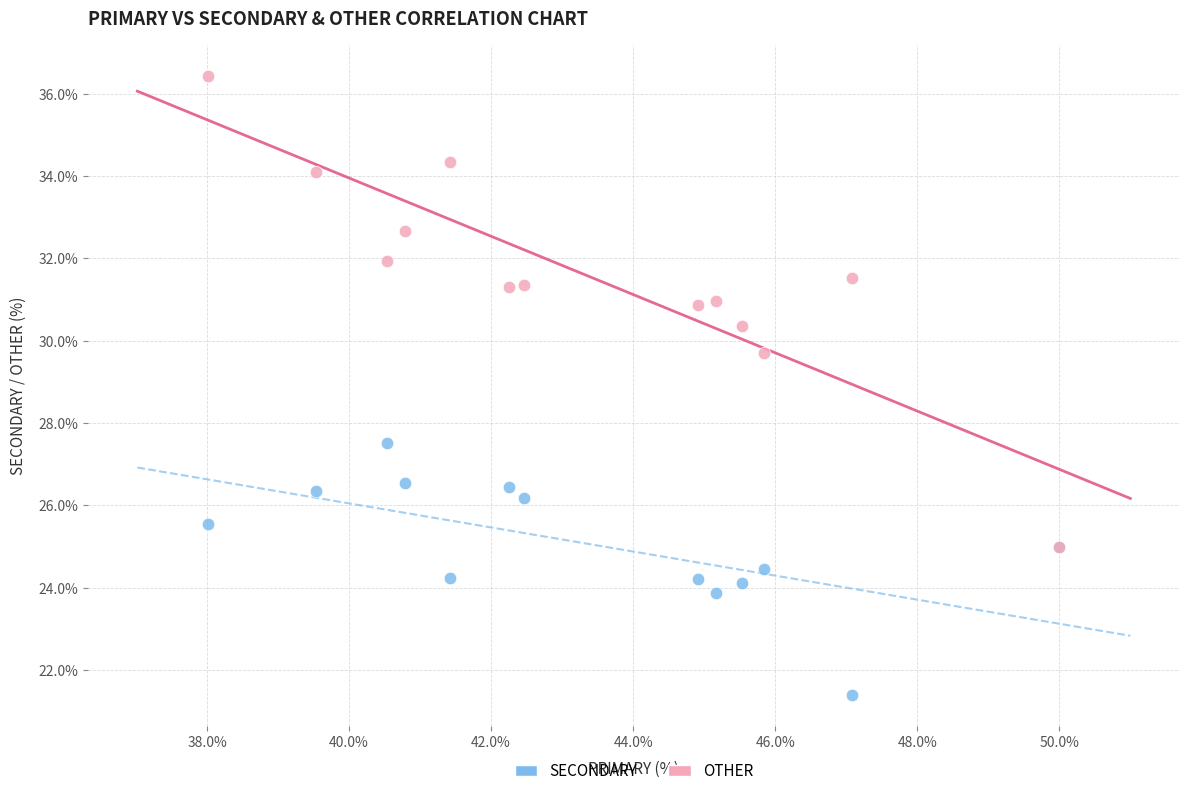

Across all series, what Y value is closest to 28?

27.5